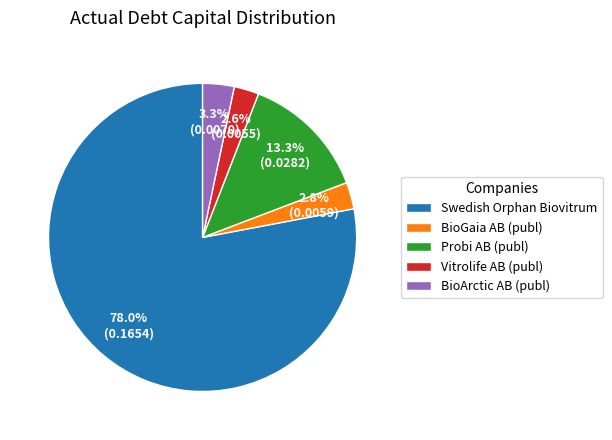

To the nearest percent, what is the difference between the largest and smallest slice percentages?

75%